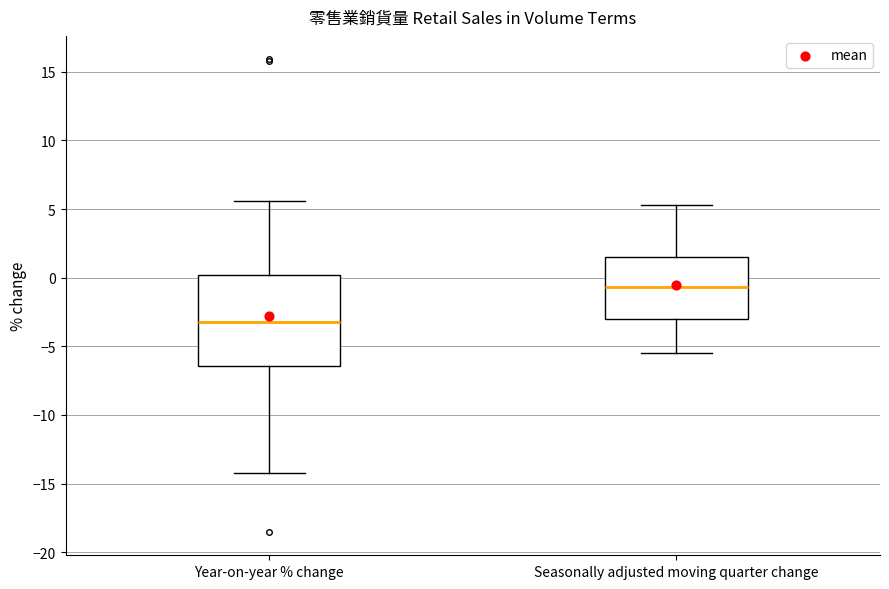

Reading left to right, read every box against the y-axis: the position of its median line, the range the box covers, and the ends of its whiskers. The values are not printed on the chart, so give them approximately, as read against the axis.

Year-on-year % change: median -3.0, box -6.5 to 0.0, whiskers -14.0 to 5.5
Seasonally adjusted moving quarter change: median -0.5, box -3.0 to 1.5, whiskers -5.5 to 5.5